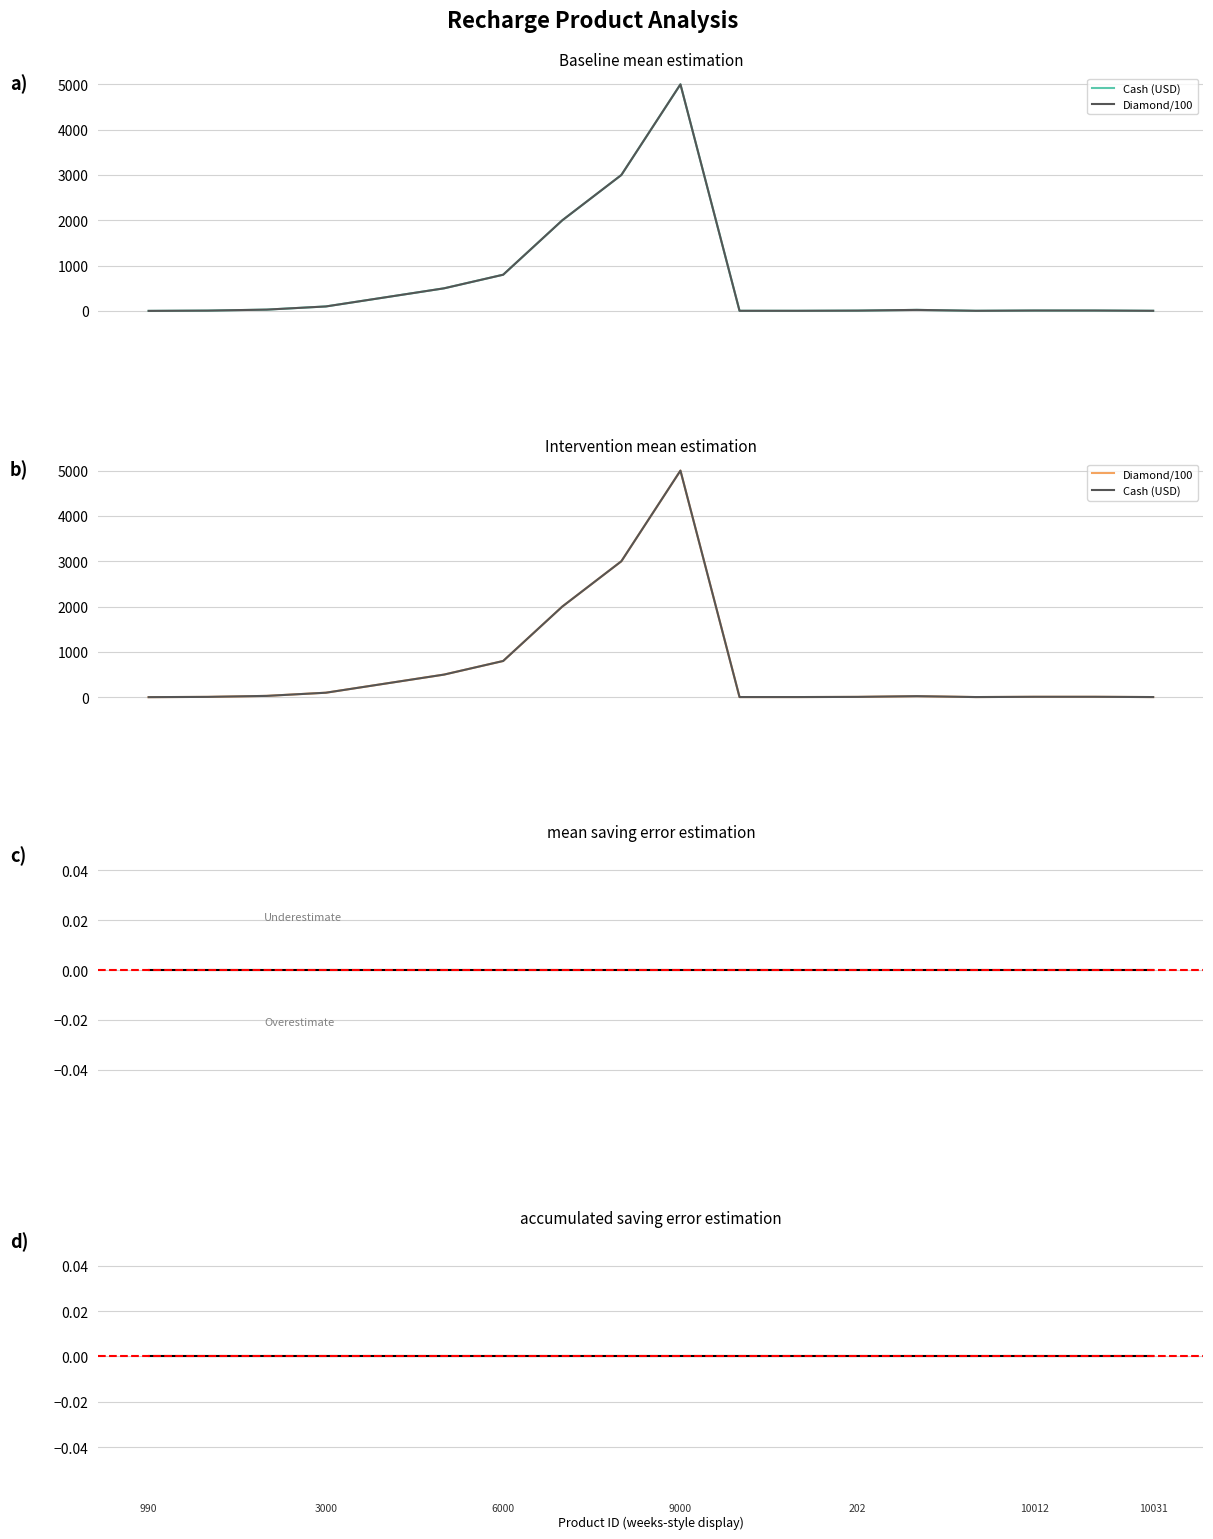

Is it true that cash equals 3356 at 9000?

False